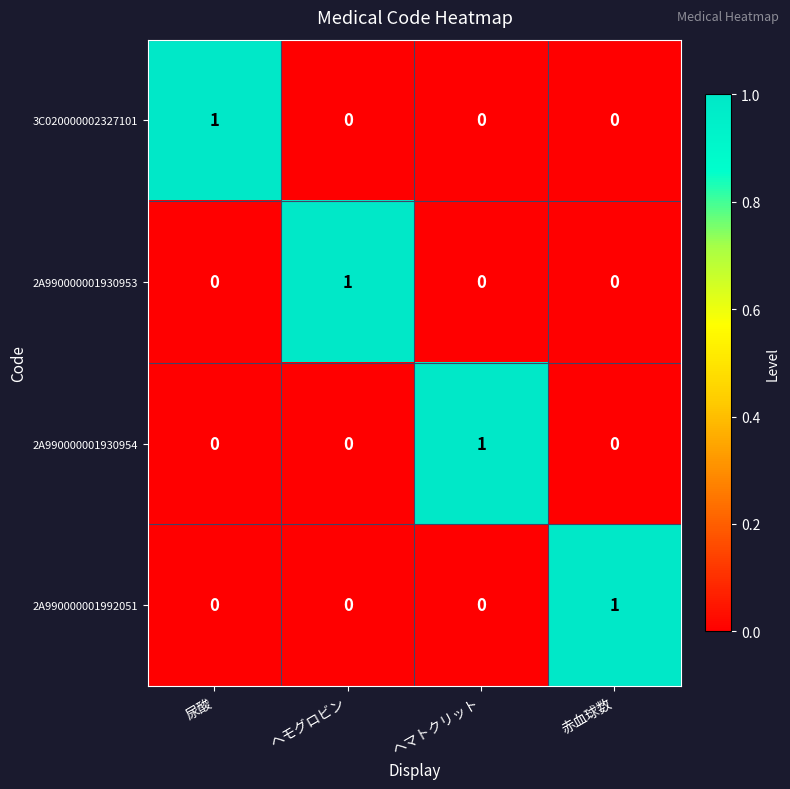

At how many categories does at least one series exceed 0?

4